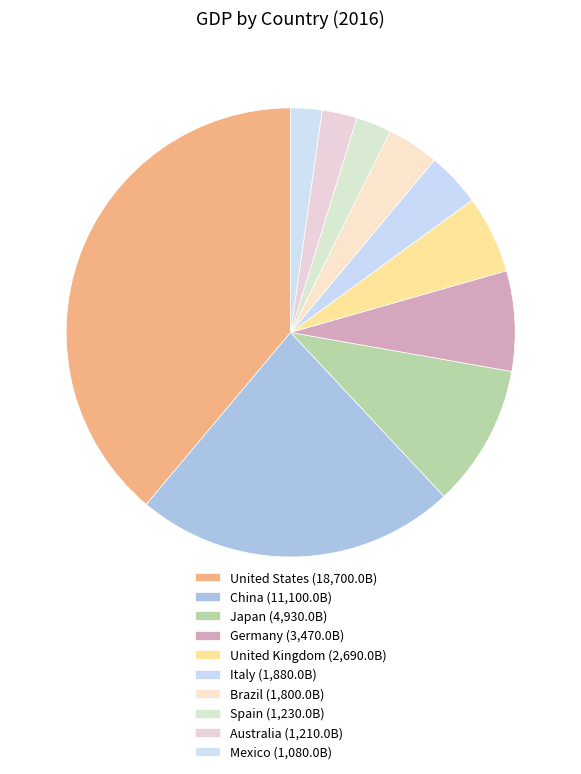

How many slices are in this pie chart?

10